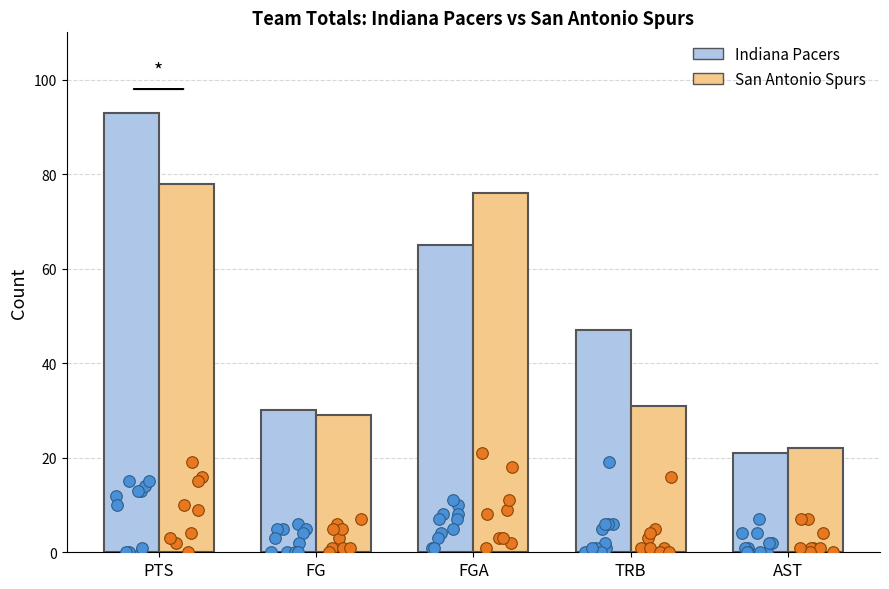

Which series contains the lowest Y value?

Indiana Pacers